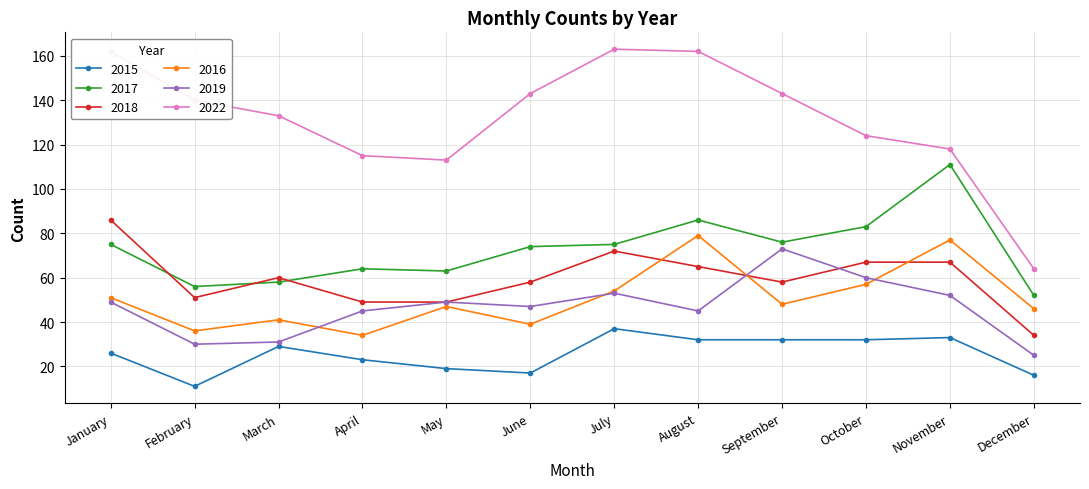

Which series has the widest spread of values?

2022